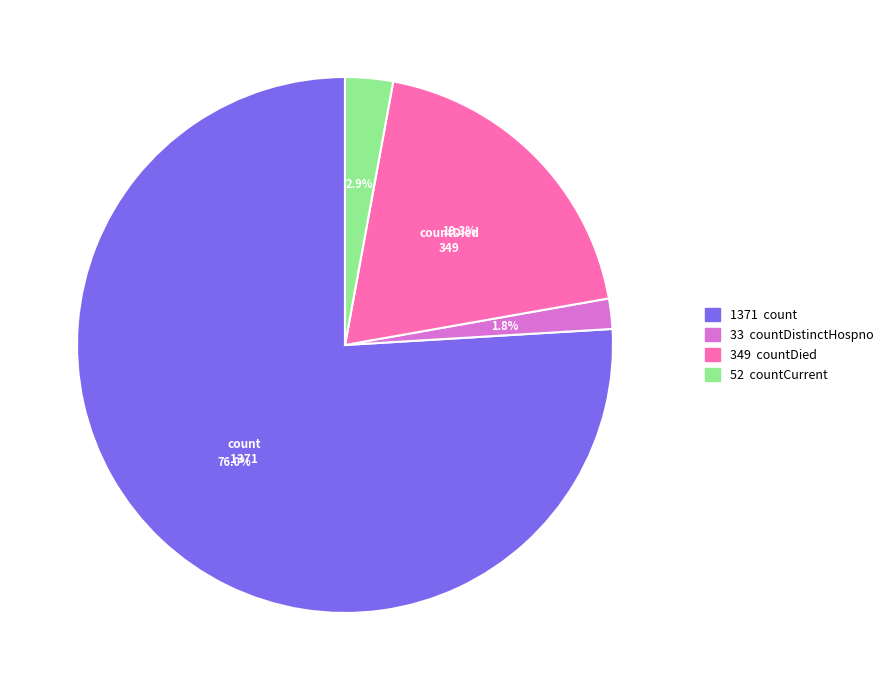

How many segments does this pie chart have?

4